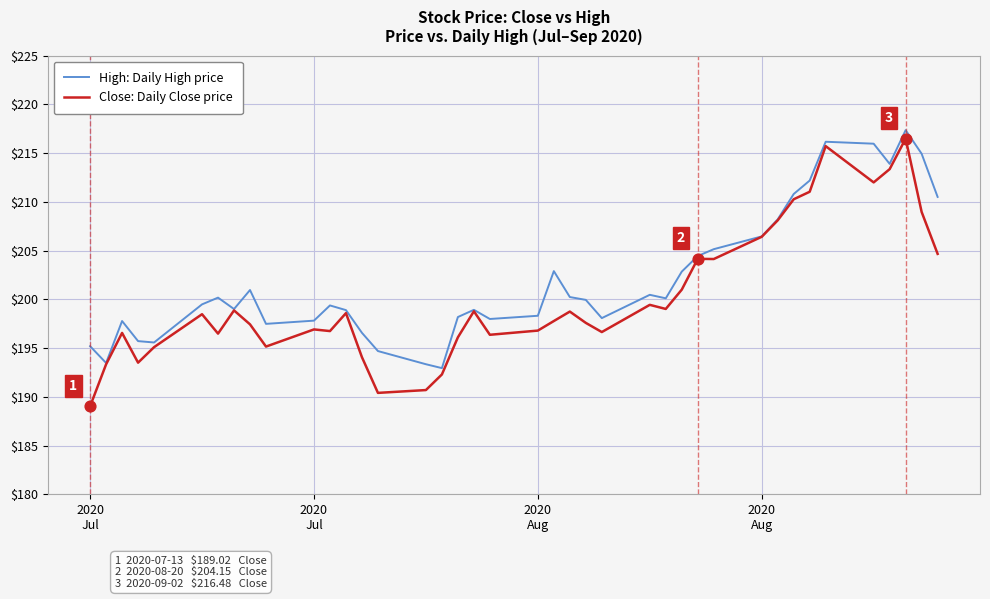

Which series has the largest total across all categories?

High: Daily High price